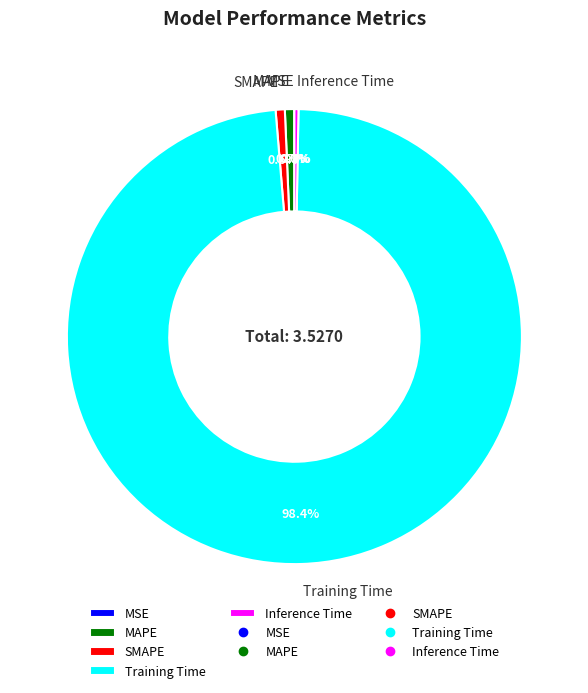

True or false: SMAPE accounts for 1% of the total.

True